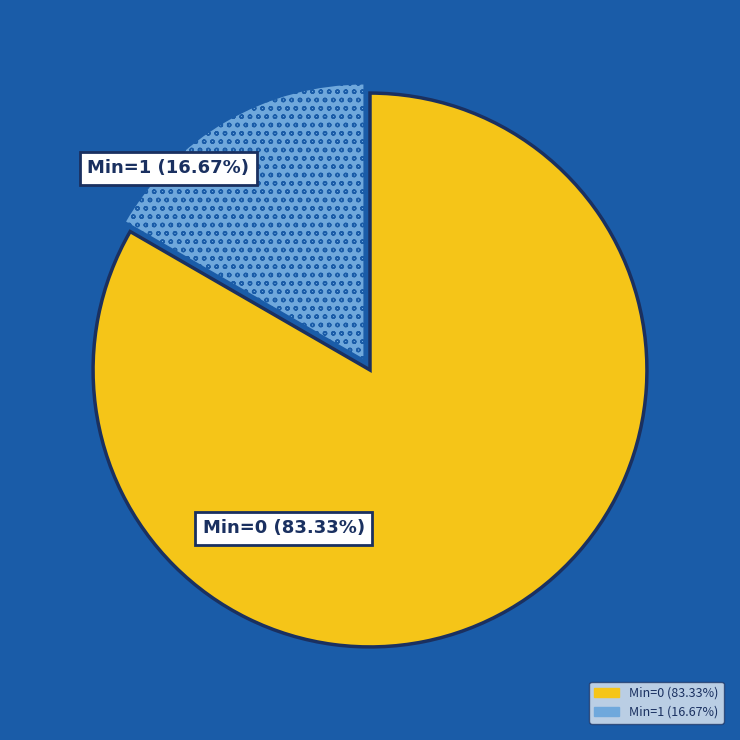

Does any single category account for the majority?

Yes